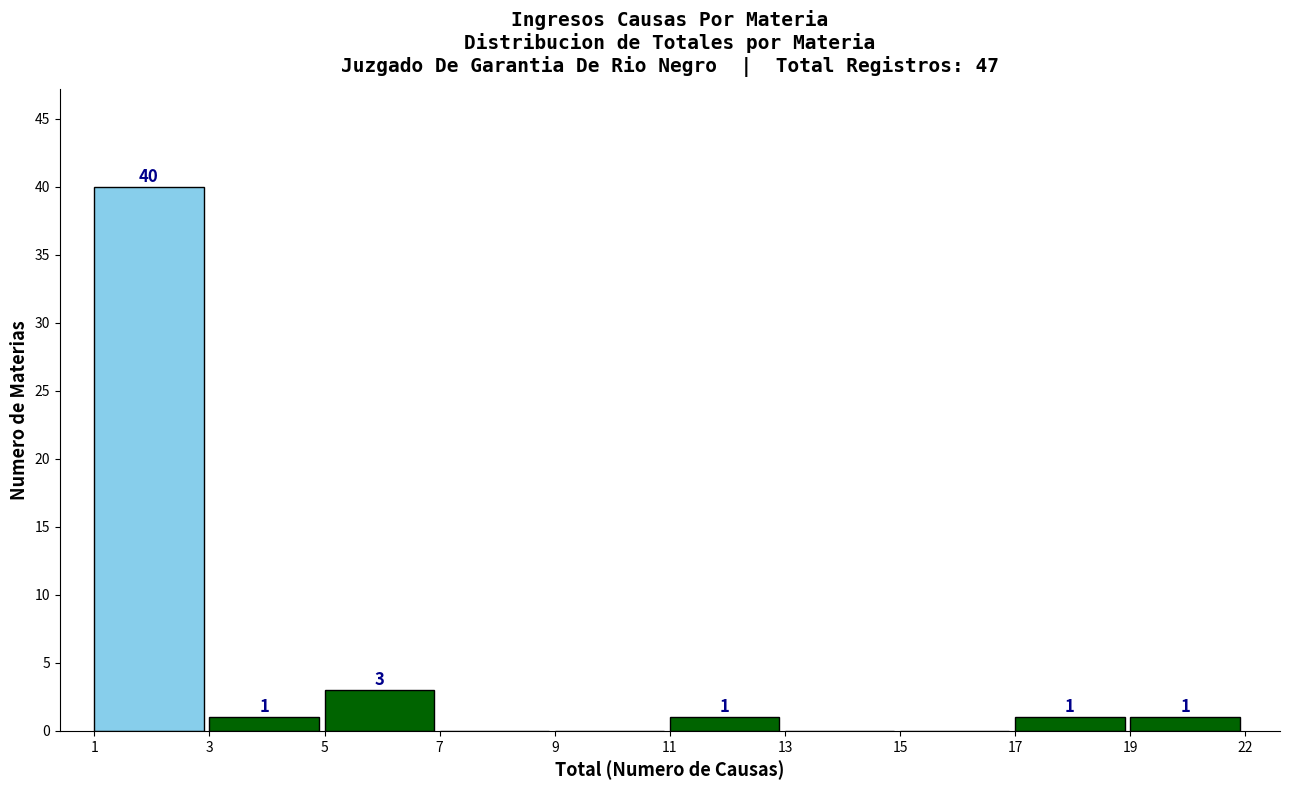

Reading left to right, list all the values displayed in this chart.

1=40	3=1	5=3	7=0	9=0	11=1	13=0	15=0	17=1	19=1